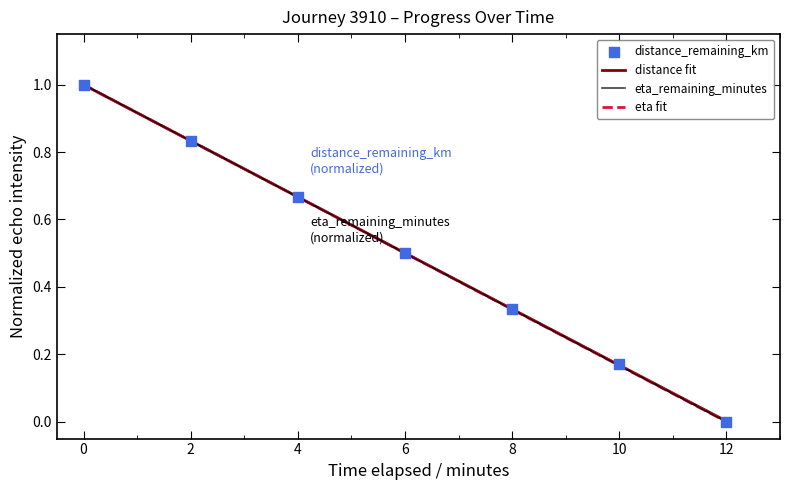

Which series contains the lowest Y value?

distance_remaining_km